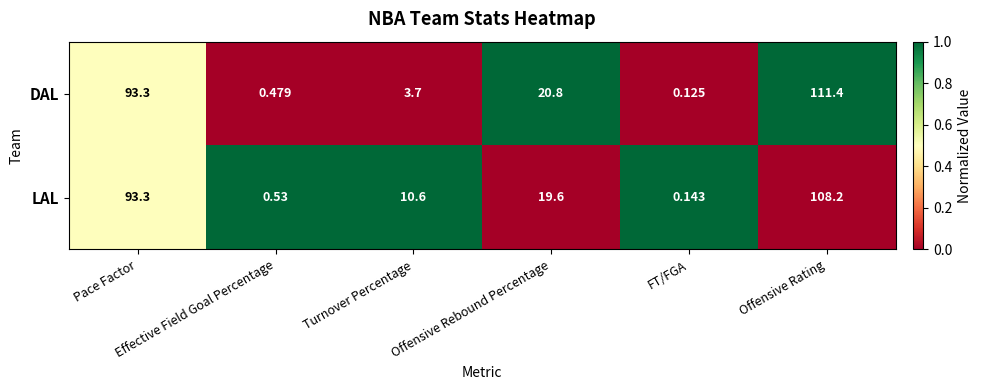

Which series has the widest spread of values?

DAL